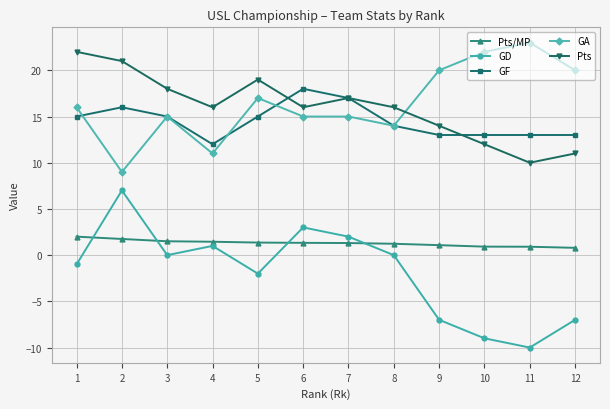

What is the value of the GF point at the 4th from the left?

12.0